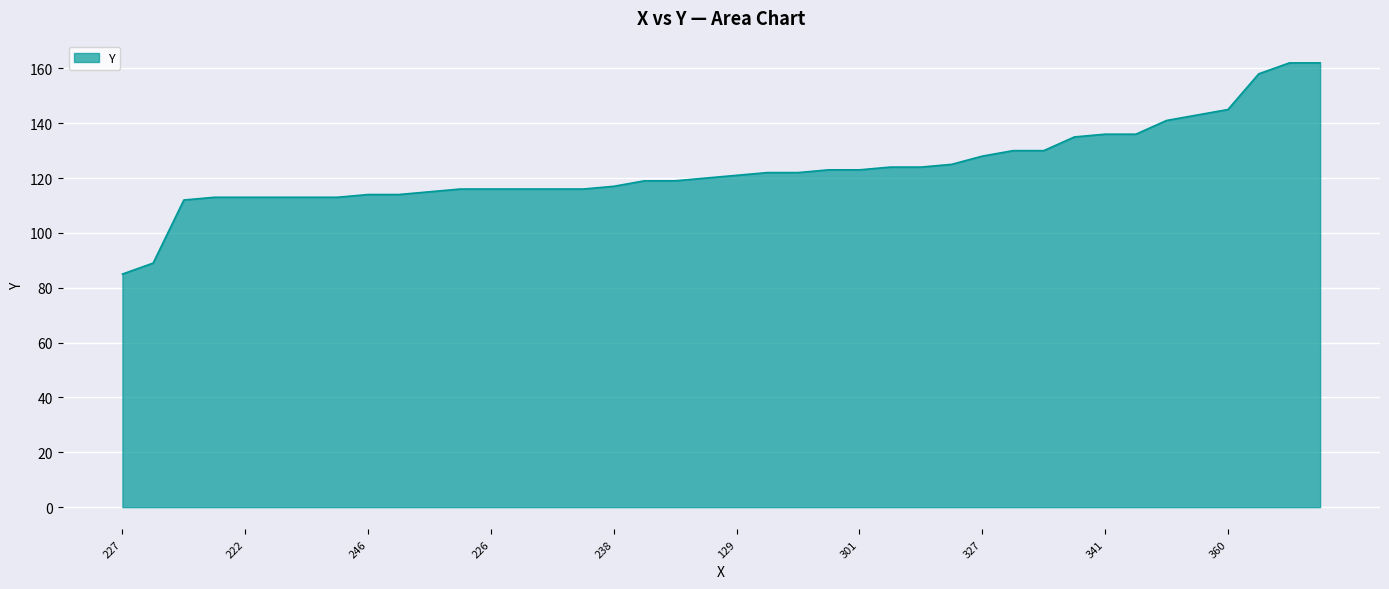

What is the minimum value shown in the chart?

85